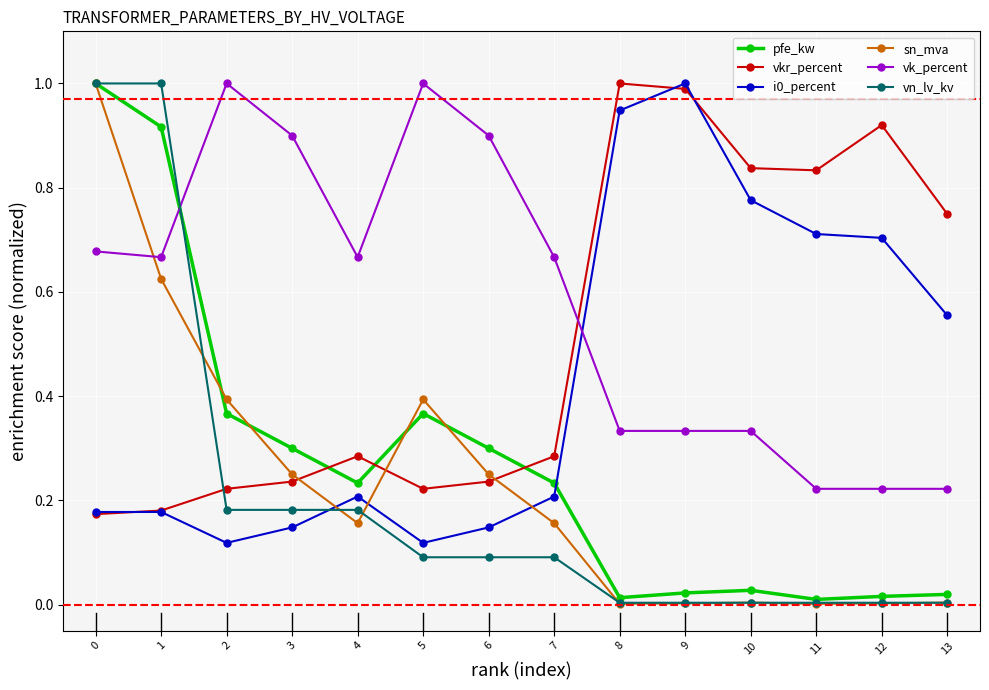

Where do vkr_percent and vk_percent first cross each other?

7 and 8